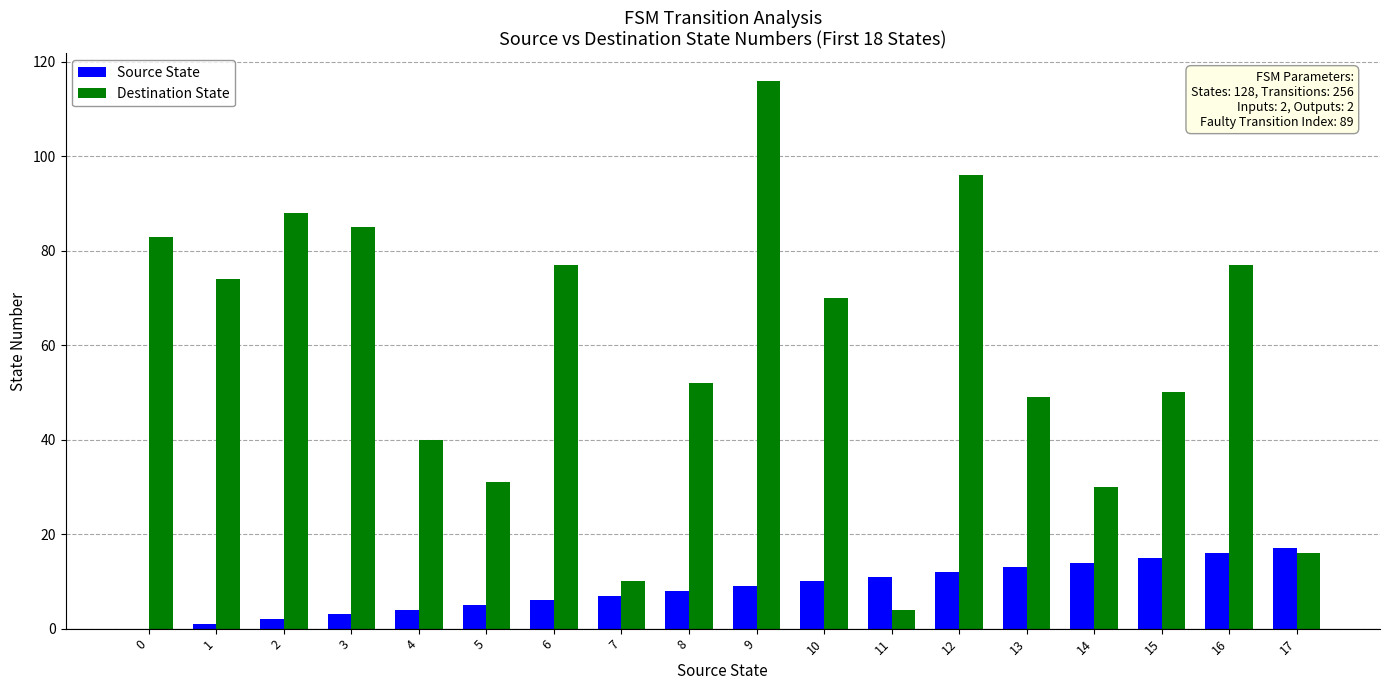

What is the approximate value of Destination State at 4, to the nearest 5?

40